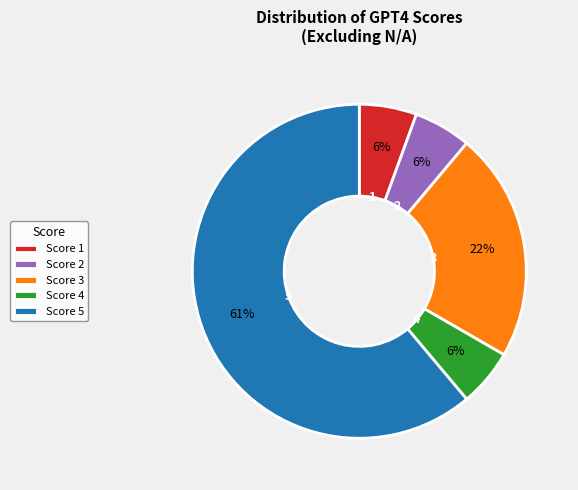

To the nearest percent, what is the average slice percentage?

20%